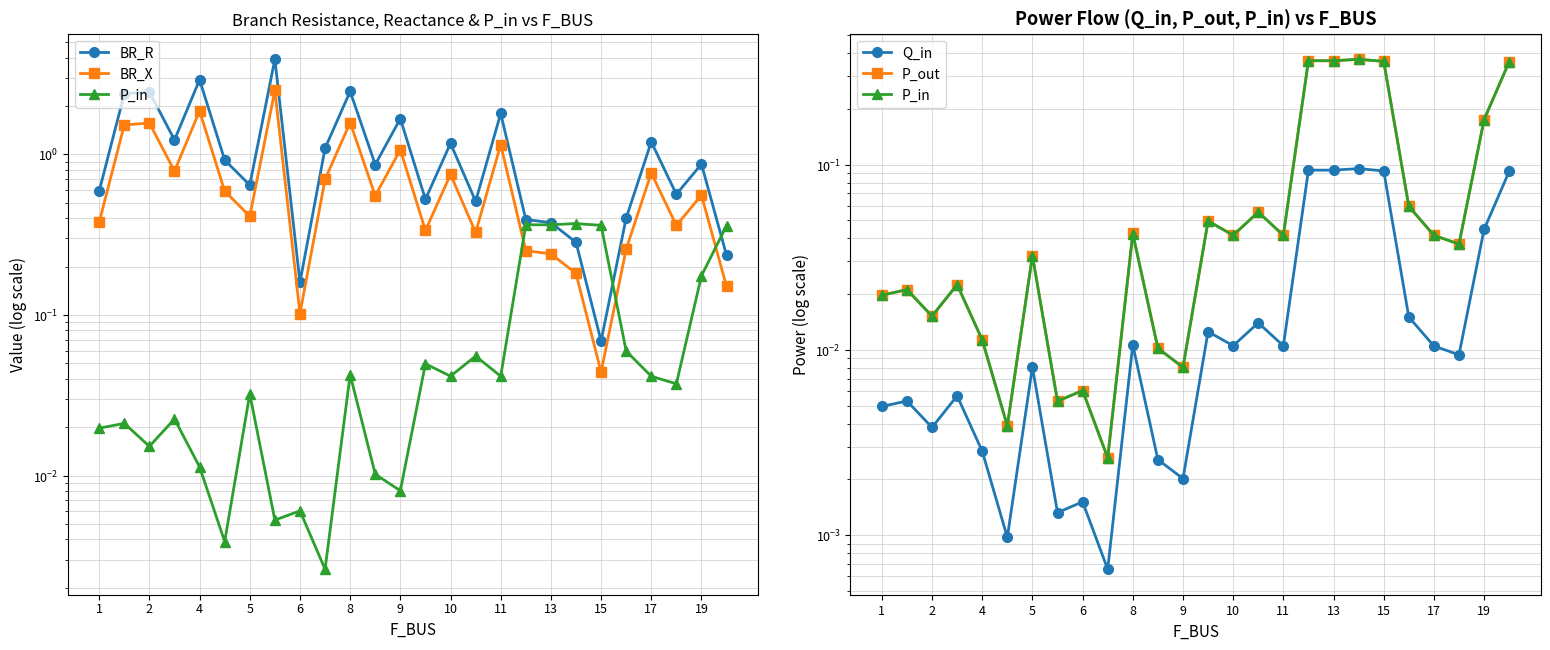

At how many categories does at least one series exceed 0?

26